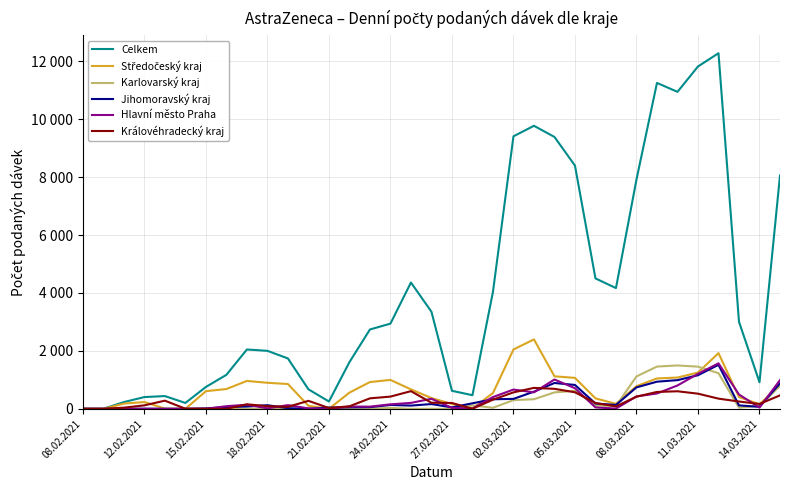

At how many categories does at least one series exceed 7871?

10